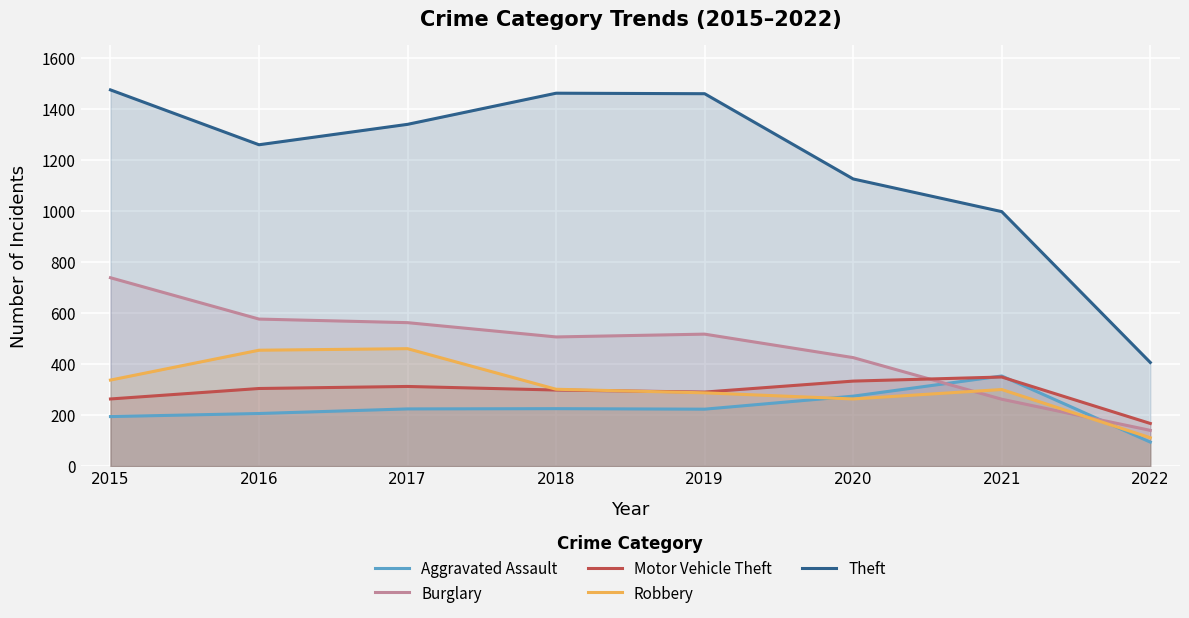

How many lines are shown in the chart?

5